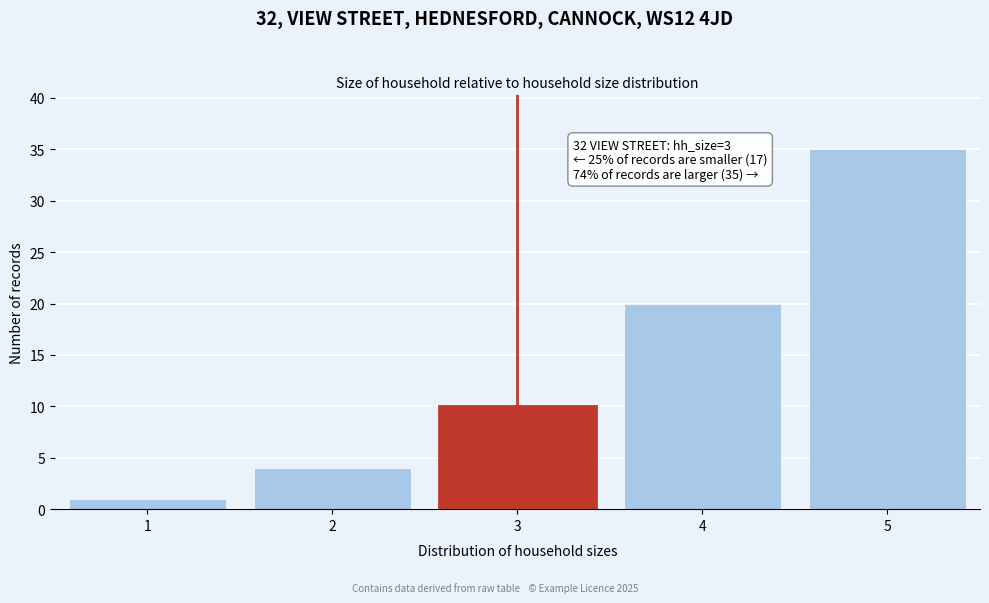

Reading right to left, extract all data points from this chart.

5=35	4=20	3=10	2=4	1=1